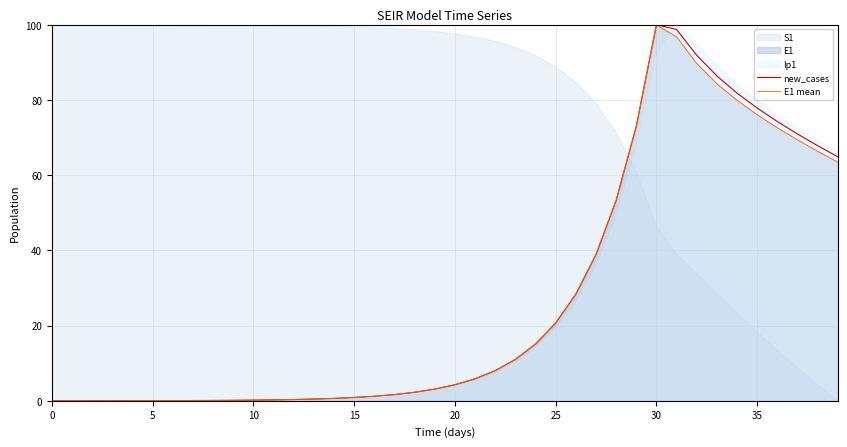

What is the highest value of the new_cases series?

100.0